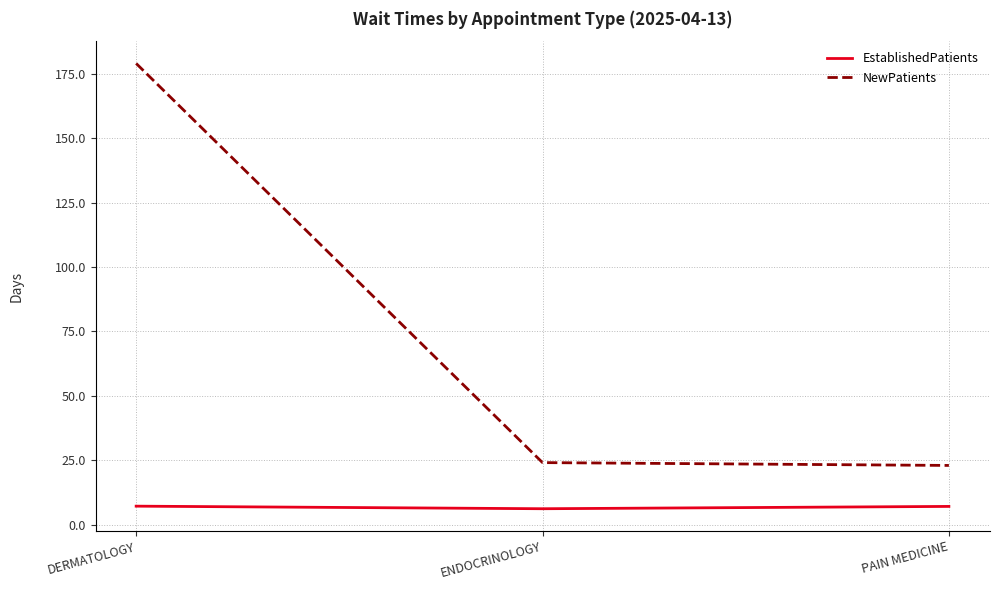

Is it true that EstablishedPatients equals 6.2 at ENDOCRINOLOGY?

True